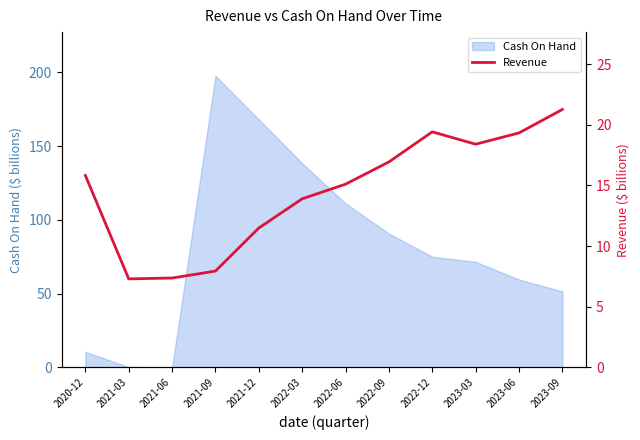

At which label is the value closest to 14?

2022-03